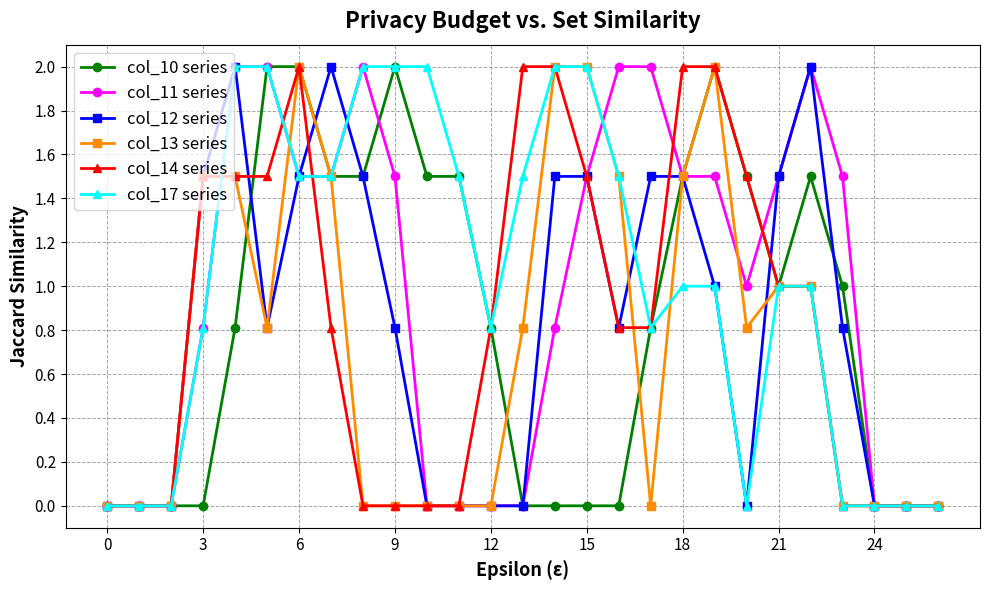

What is the maximum value for col_14 series?

2.0